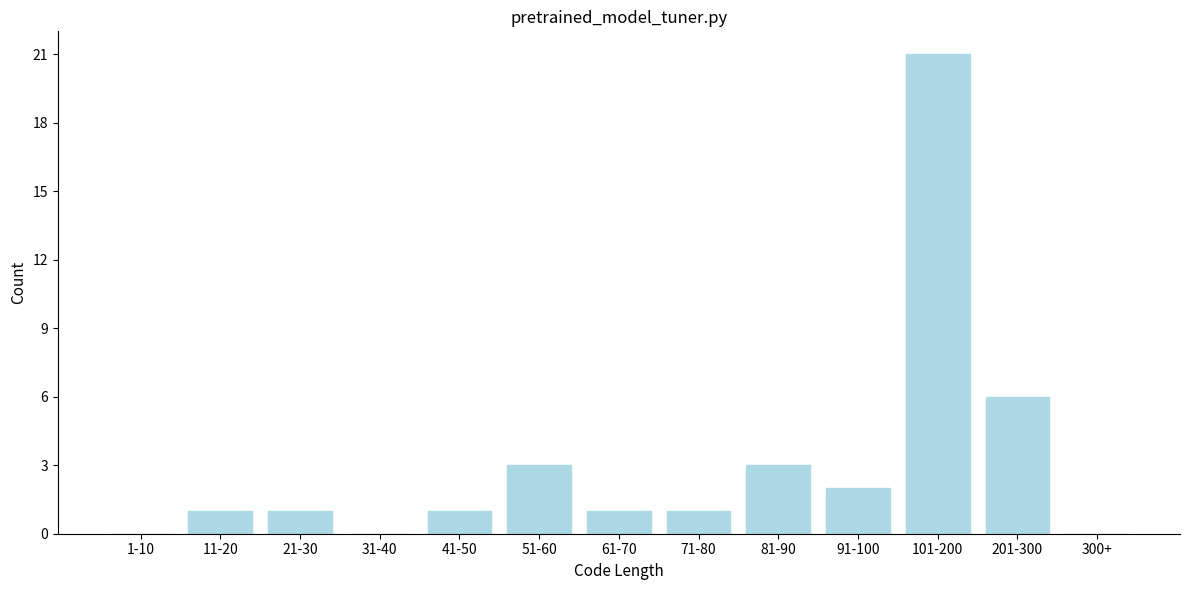

Reading right to left, extract all data points from this chart.

300+=0	201-300=6	101-200=21	91-100=2	81-90=3	71-80=1	61-70=1	51-60=3	41-50=1	31-40=0	21-30=1	11-20=1	1-10=0